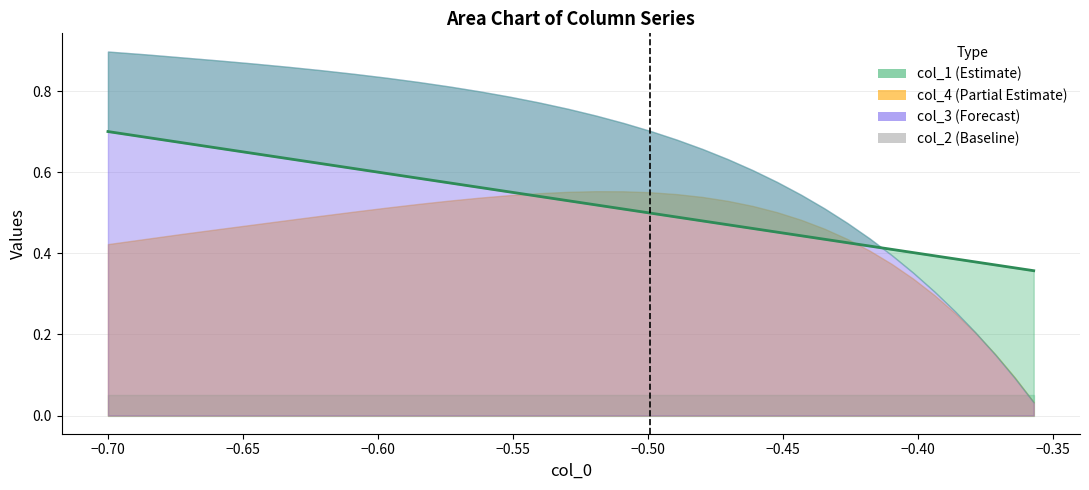

The value at 33 is 0.2. True or false?

False